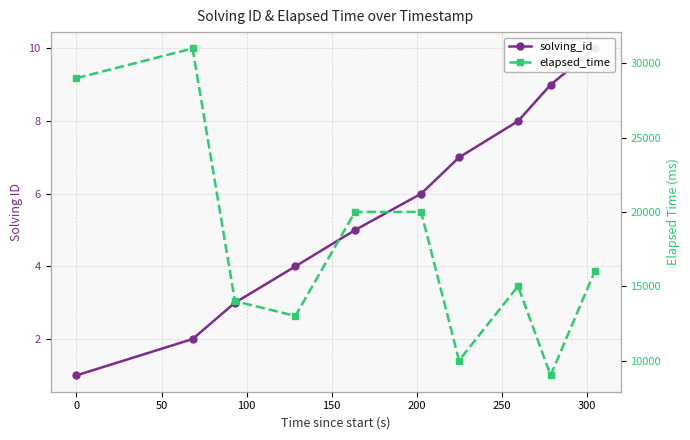

True or false: elapsed_time and solving_id intersect in this chart.

False